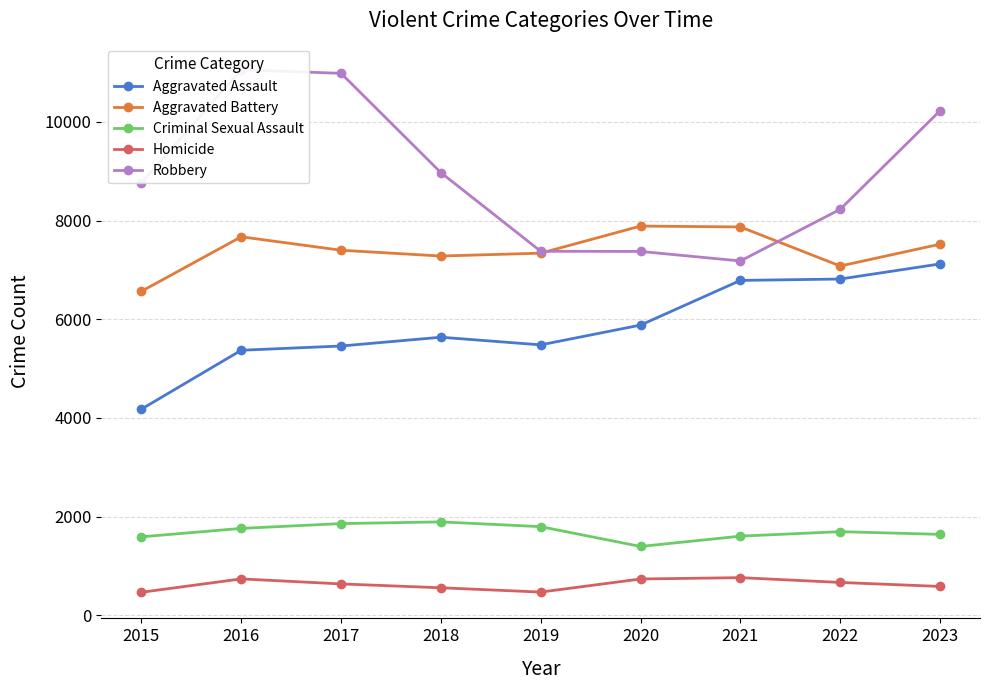

At how many categories does at least one series exceed 1148?

9